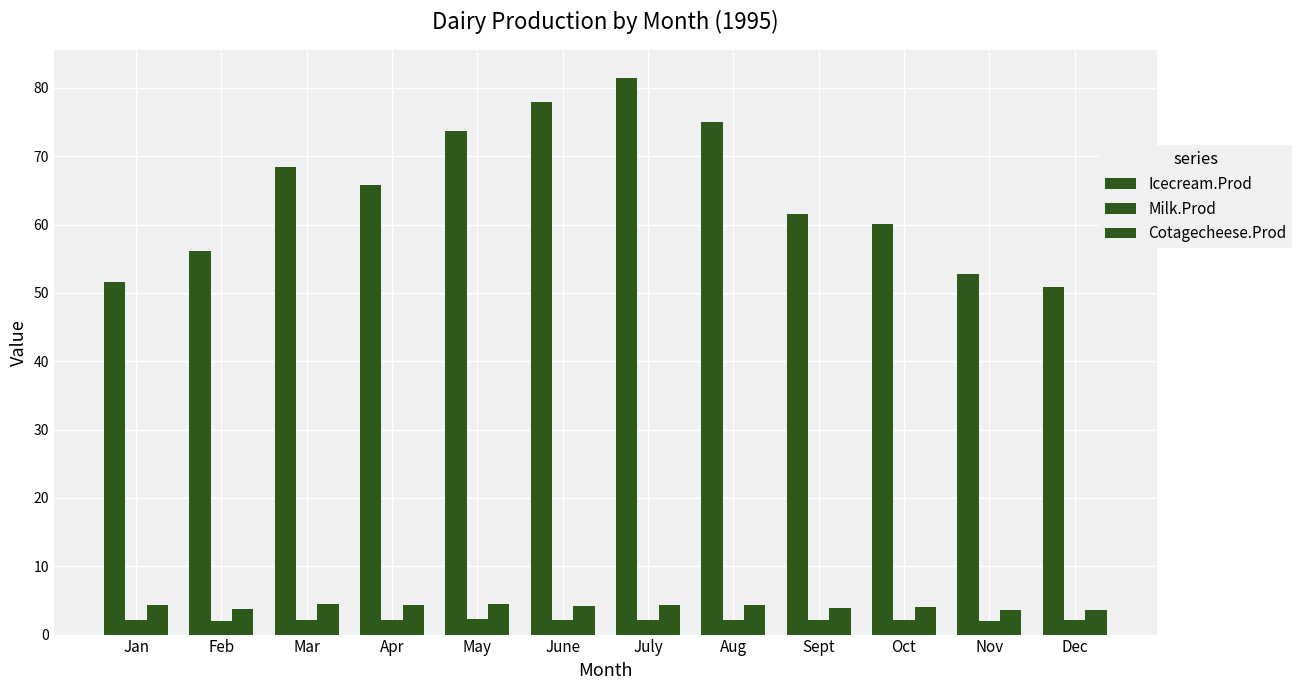

How many values in the Icecream.Prod series exceed 65?

6